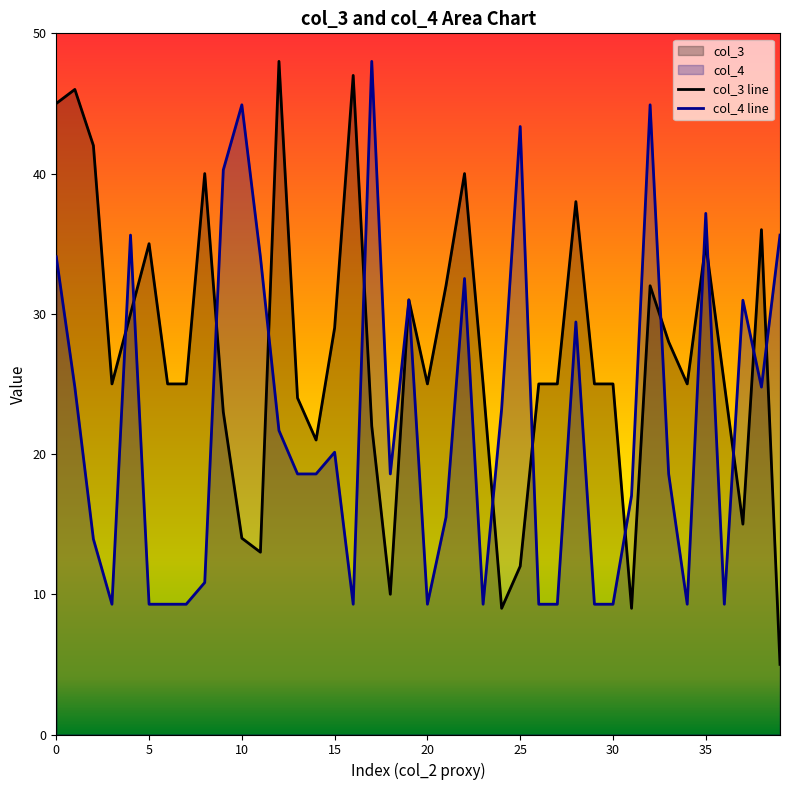

What is the spread (max minus min) of values at 36?

15.7